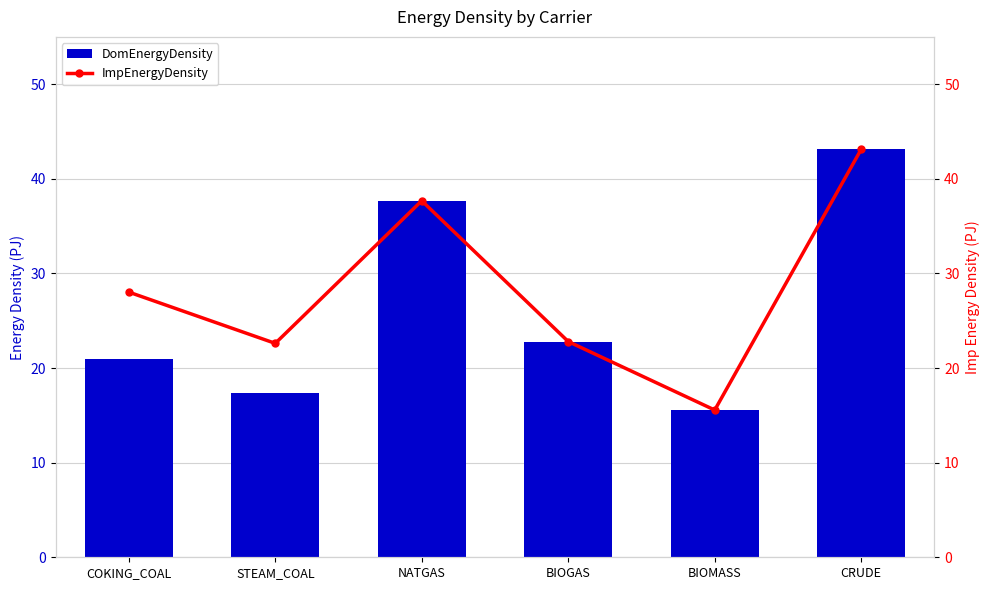

Reading left to right, transcribe all the data shown in this chart.

DomEnergyDensity: COKING_COAL=21.0	STEAM_COAL=17.4	NATGAS=37.7	BIOGAS=22.8	BIOMASS=15.6	CRUDE=43.1
ImpEnergyDensity: COKING_COAL=28.0	STEAM_COAL=22.6	NATGAS=37.7	BIOGAS=22.8	BIOMASS=15.6	CRUDE=43.1